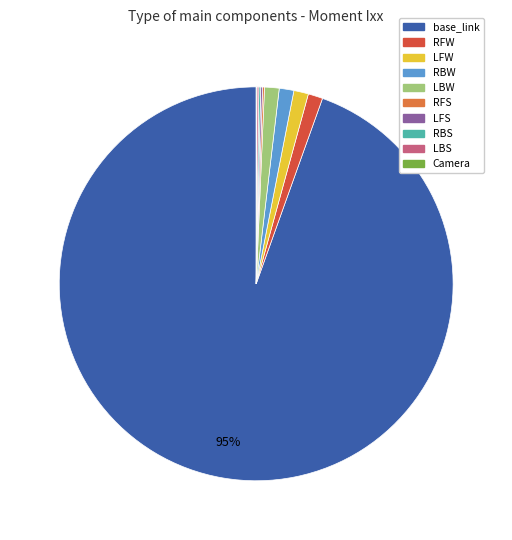

Does any single category account for the majority?

Yes